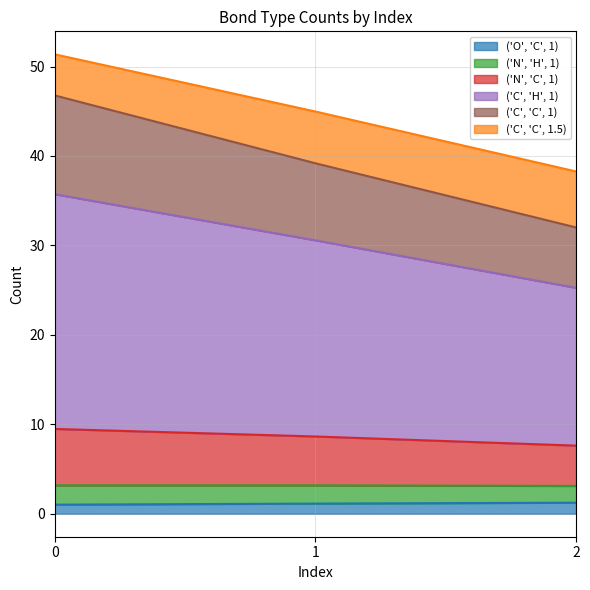

The value of ('C', 'C', 1) at 1 is 14.2. True or false?

False